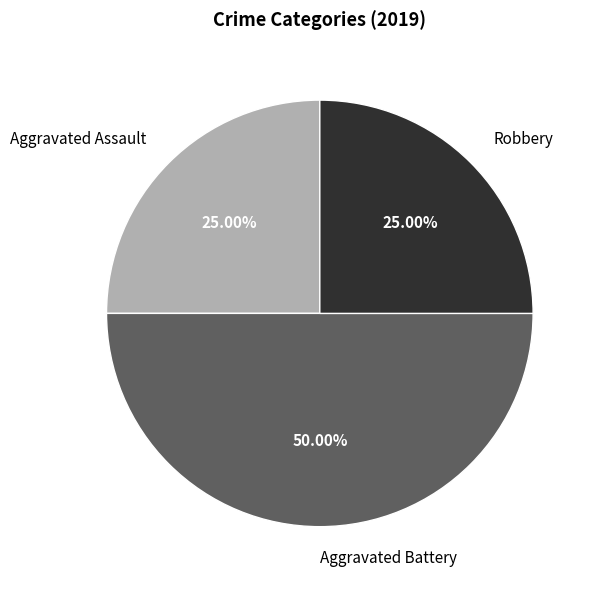

To the nearest percent, what is the combined percentage of Aggravated Assault and Robbery?

50%